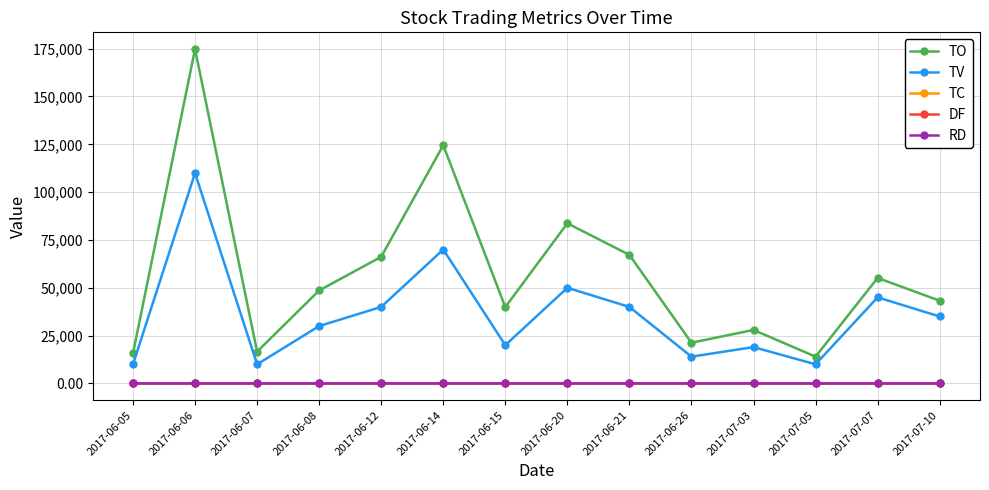

What is the label of the 8th point from the left?

2017-06-20